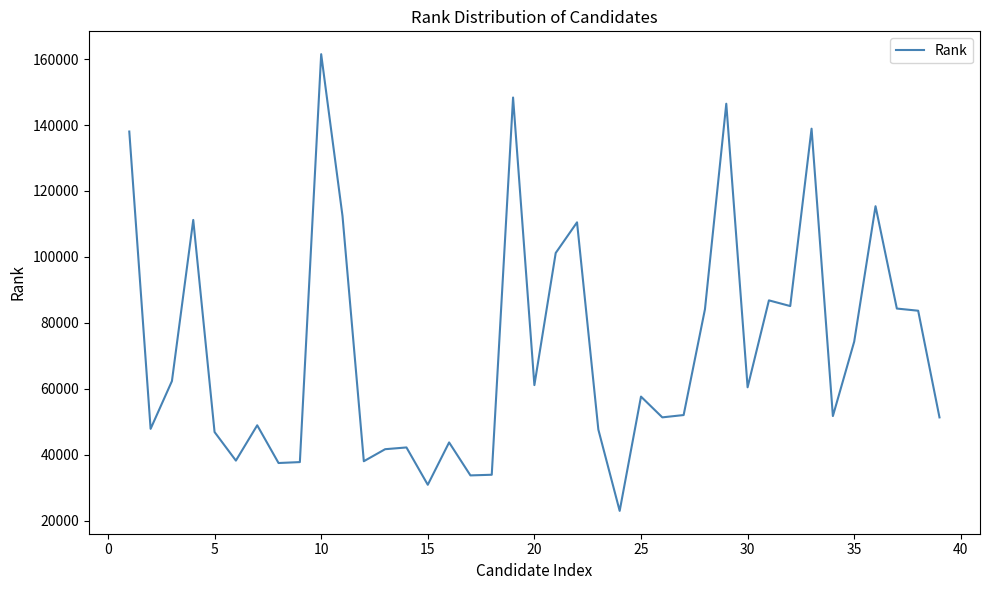

What is the minimum value shown in the chart?

23001